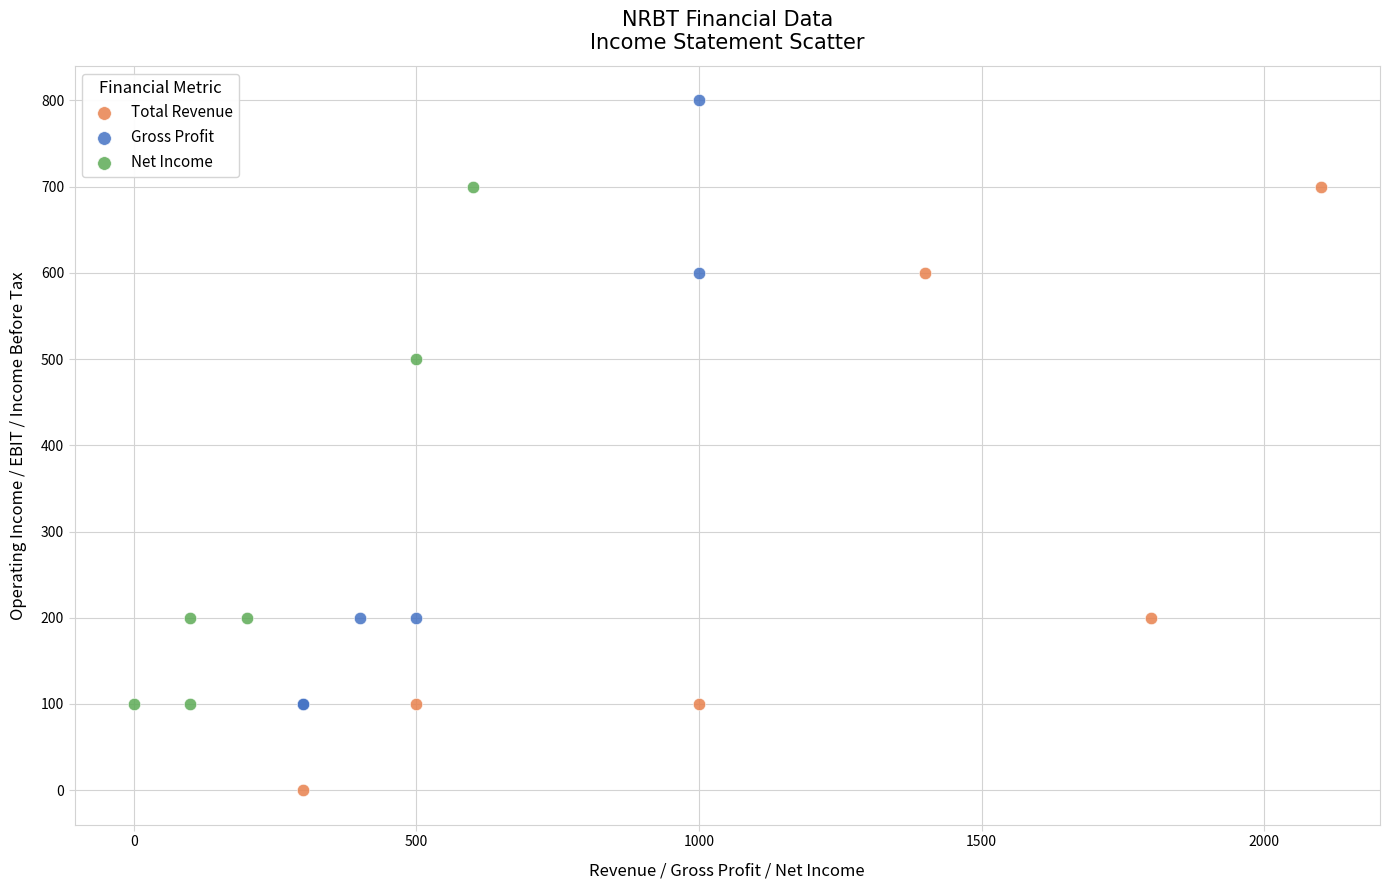

Which series contains the highest Y value?

Gross Profit